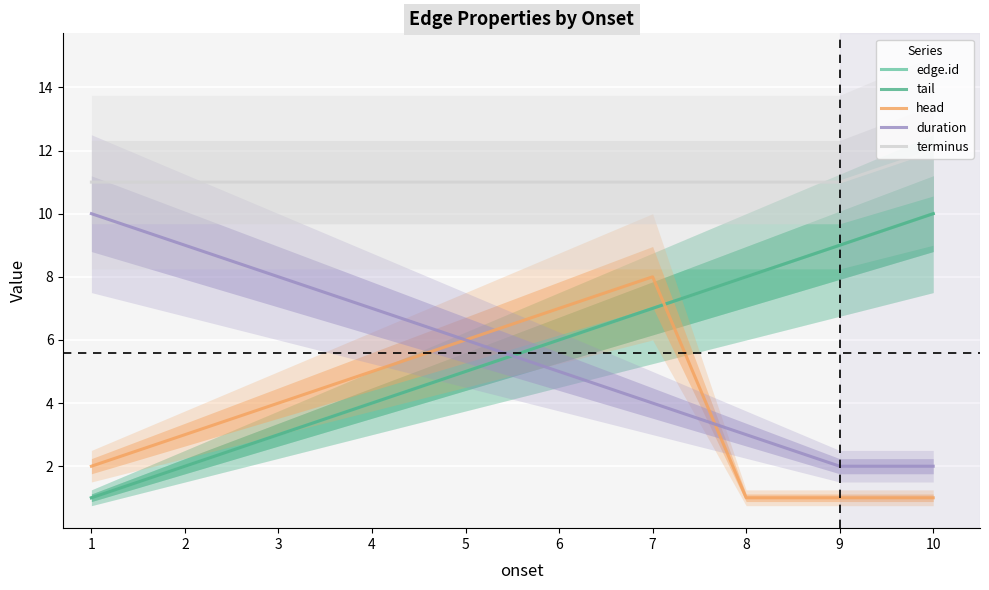

How many head values are between 1 and 6?

8